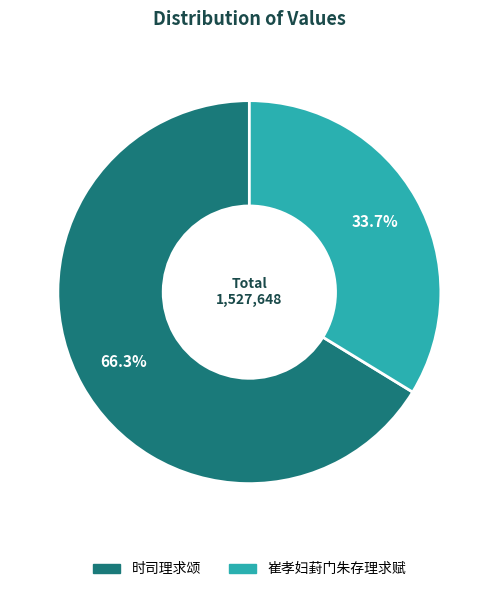

Which has a higher value, 崔孝妇葑门朱存理求赋 or 时司理求颂?

时司理求颂